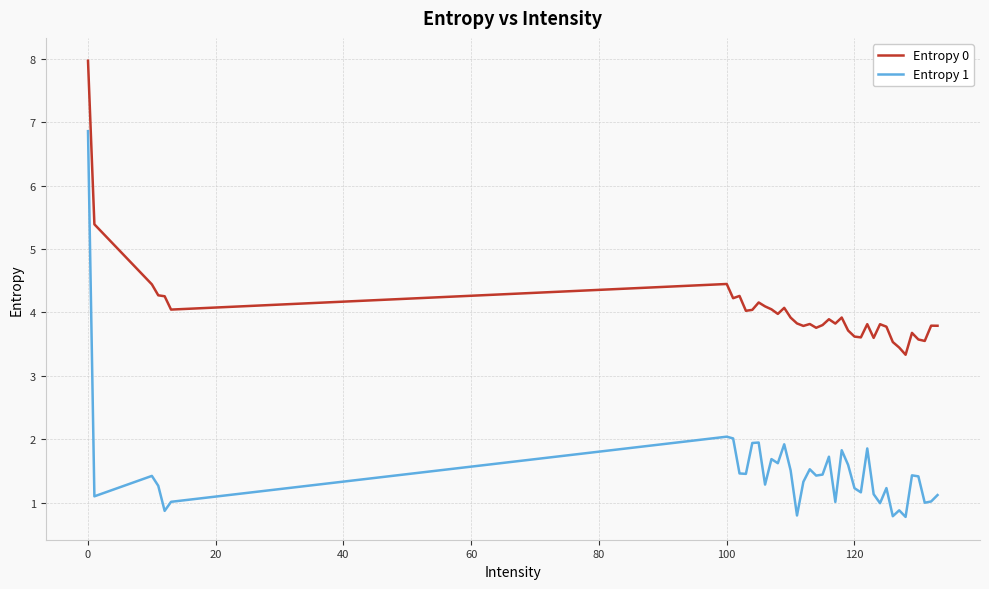

List the series in order of their peak value, highest first.

Entropy 0, Entropy 1